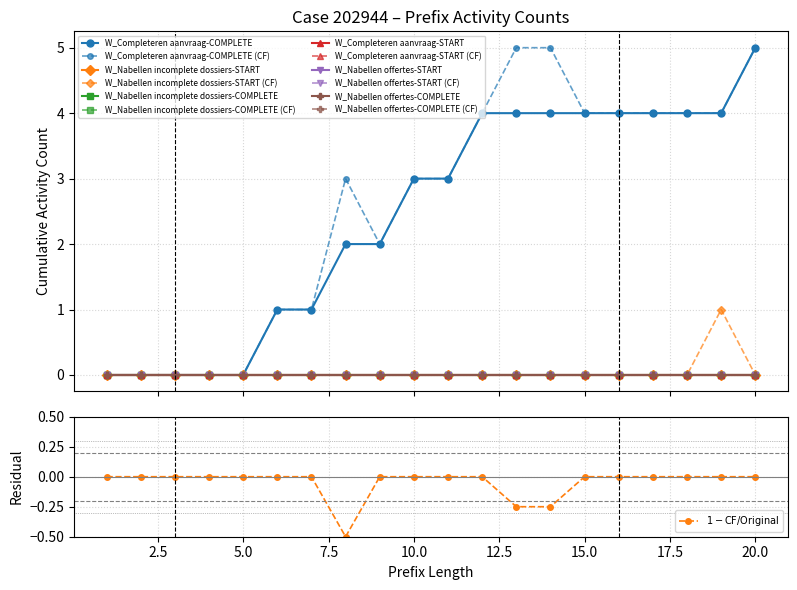

Between 12 and 20, which series saw the biggest shift?

W_Completeren aanvraag-COMPLETE